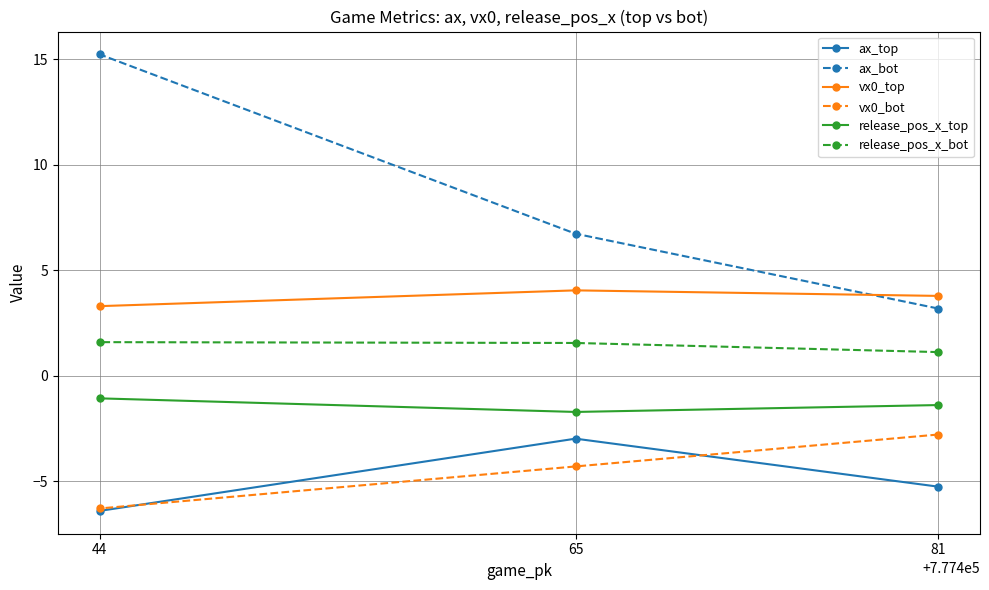

How many lines are shown in the chart?

6